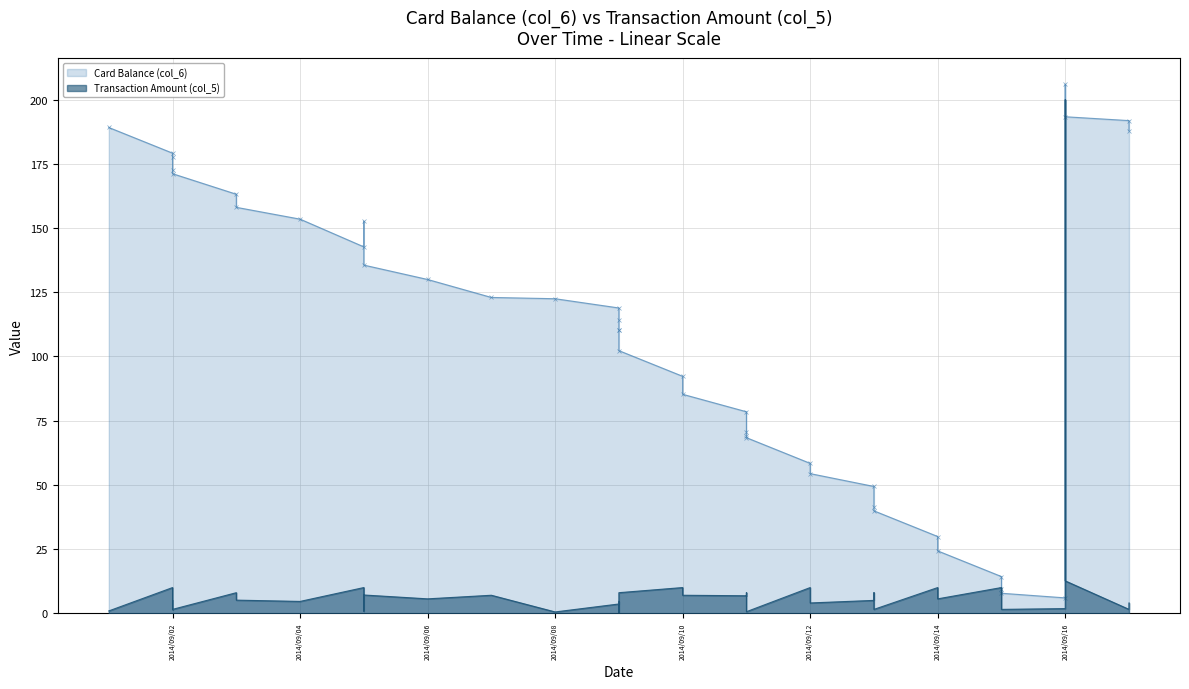

In Card Balance (col_6), how many points are lower than both neighbors (excluding endpoints)?

2